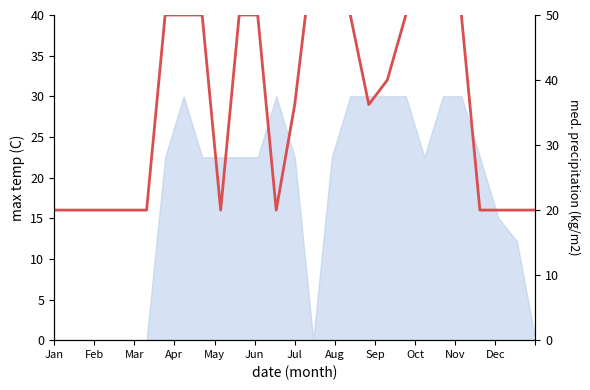

What is the value of the 25th point from the left?

20.0